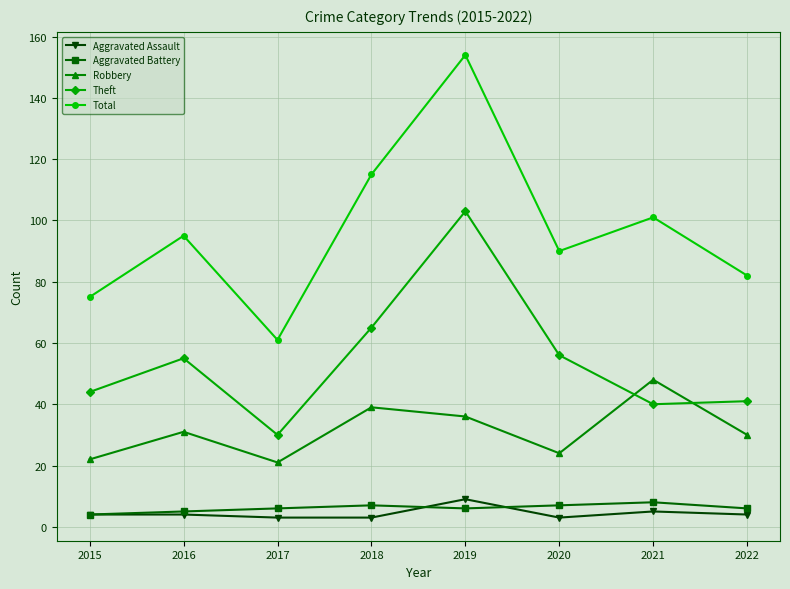

What is the value of the Aggravated Assault point at the 1st from the left?

4